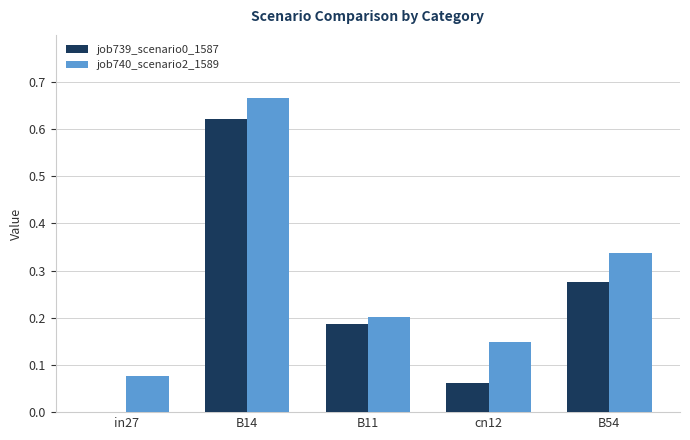

Are the bars horizontal?

No